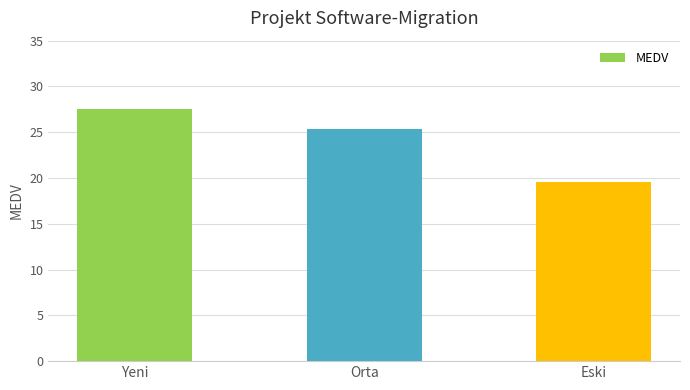

Which has a higher value, Yeni or Orta?

Yeni